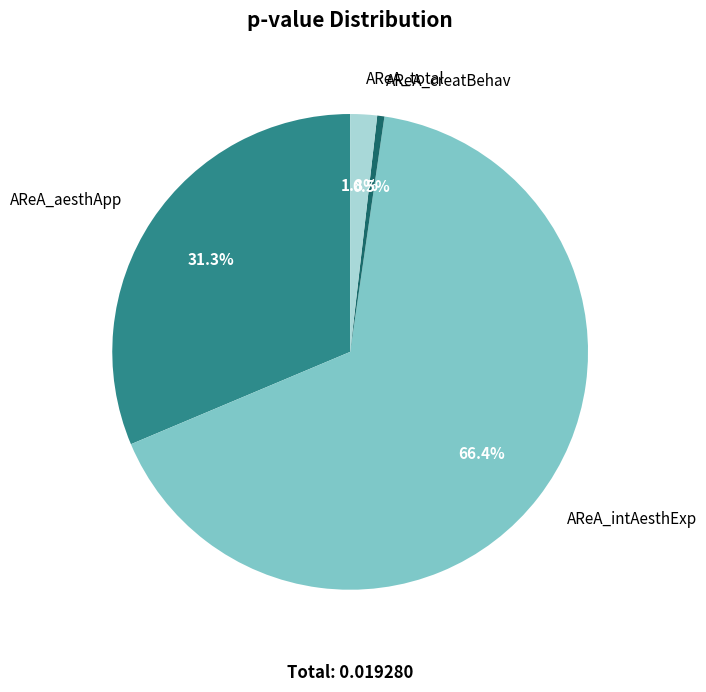

What percentage is the AReA_total slice, to the nearest percent?

2%